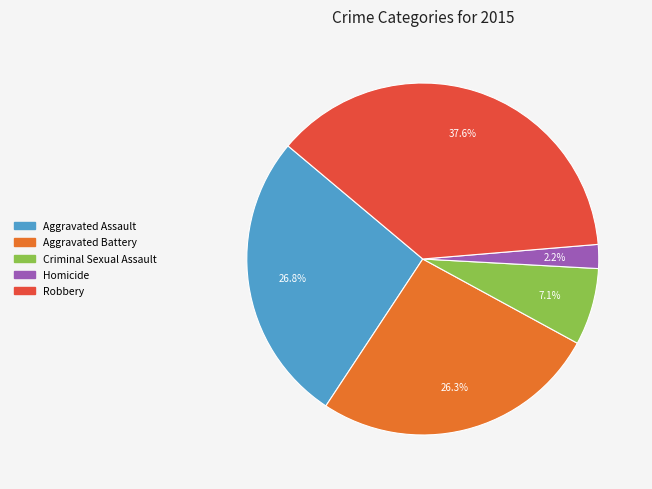

How many slices are in this pie chart?

5